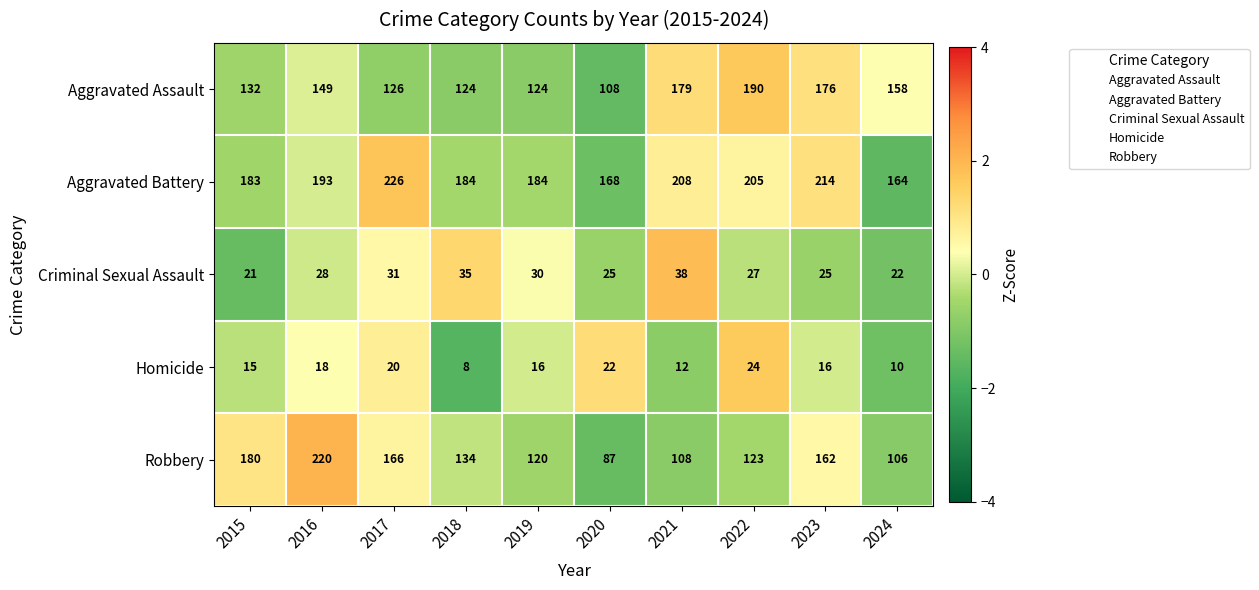

Count the number of categories in the chart.

10